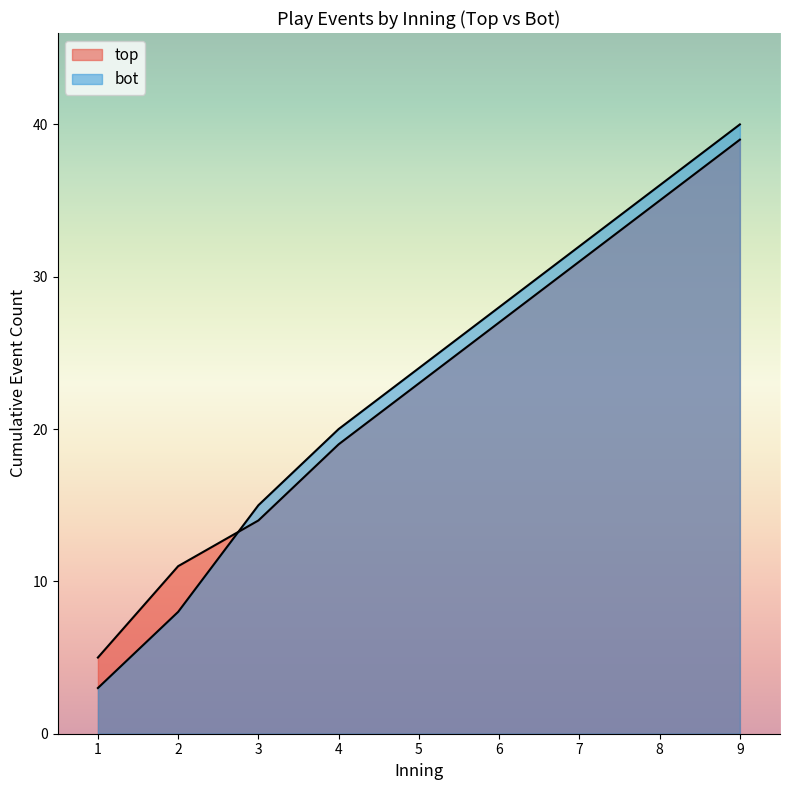

Between 9 and 8, which is larger?

9